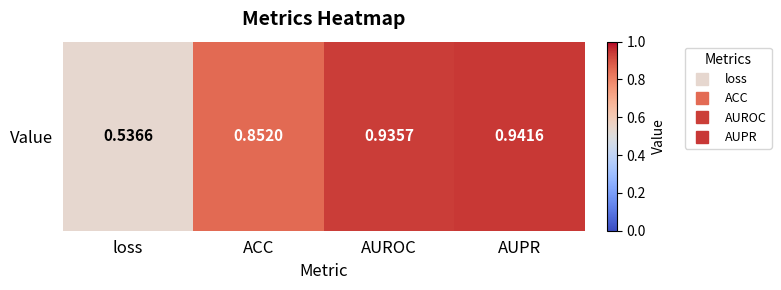

Reading right to left, transcribe all the data shown in this chart.

AUPR=0.9	AUROC=0.9	ACC=0.9	loss=0.5